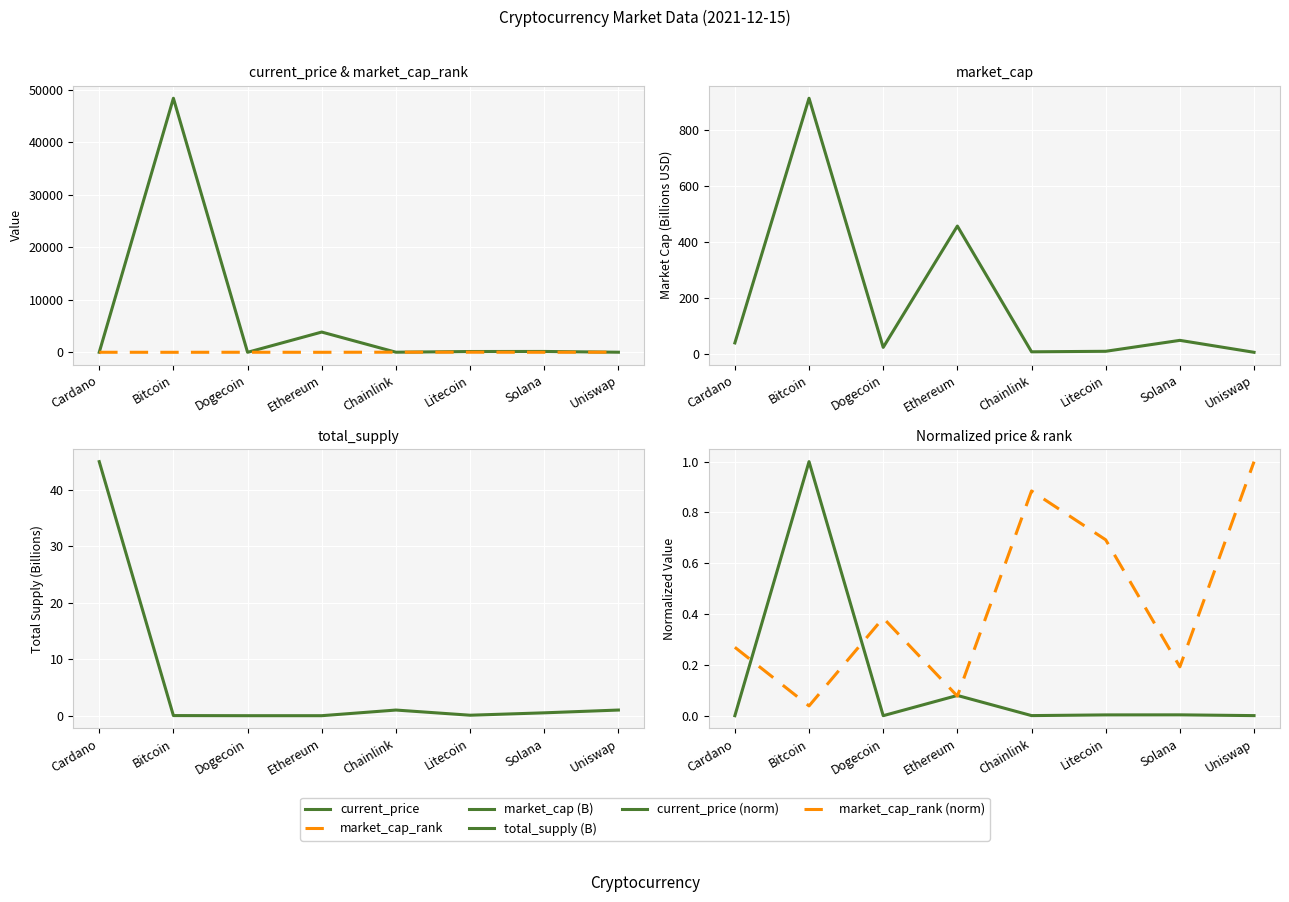

At which category does the chart reach its minimum across all series?

Dogecoin